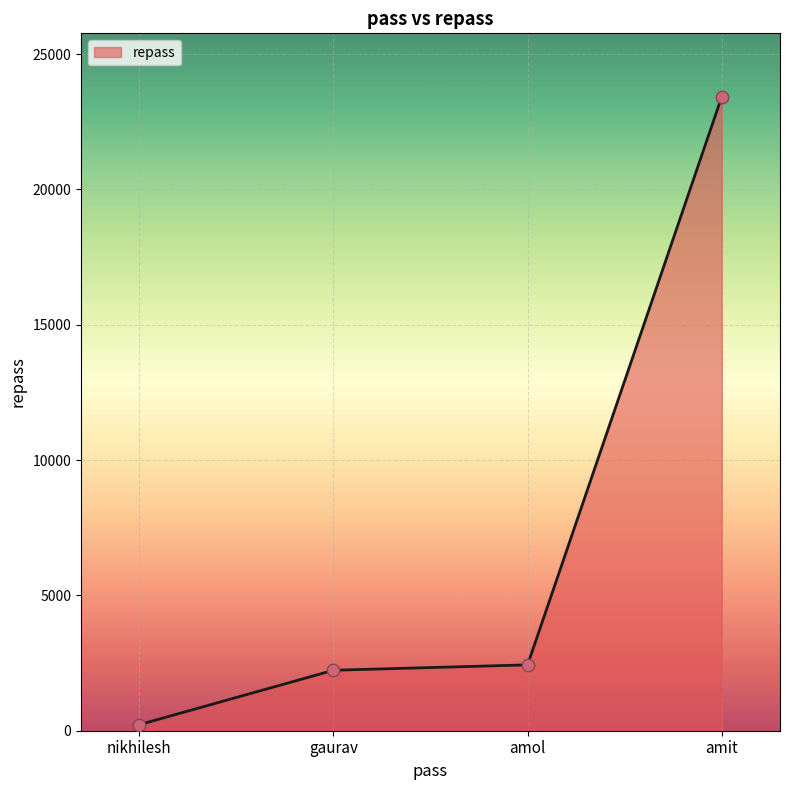

What is the change in value from amol to amit?

+20989